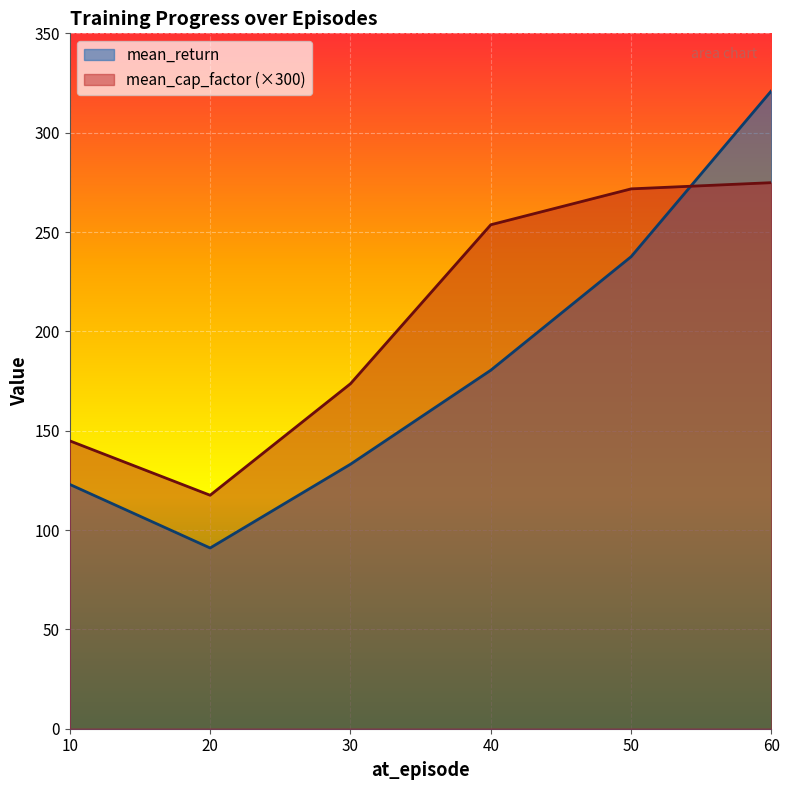

In mean_return, how many points are lower than both neighbors (excluding endpoints)?

1